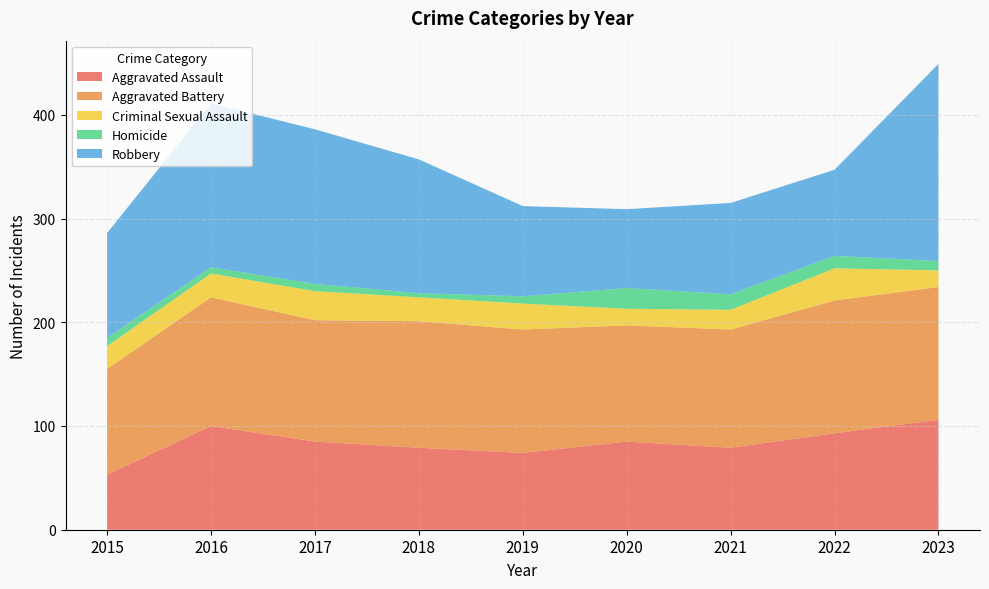

Reading left to right, what are all the values shown in this chart?

Aggravated Assault: 53	100	85	79	74	85	79	93	106
Aggravated Battery: 102	124	117	122	119	112	114	128	128
Criminal Sexual Assault: 22	23	28	23	25	16	19	31	16
Homicide: 8	6	7	4	7	20	15	12	9
Robbery: 101	158	149	129	87	76	88	83	190